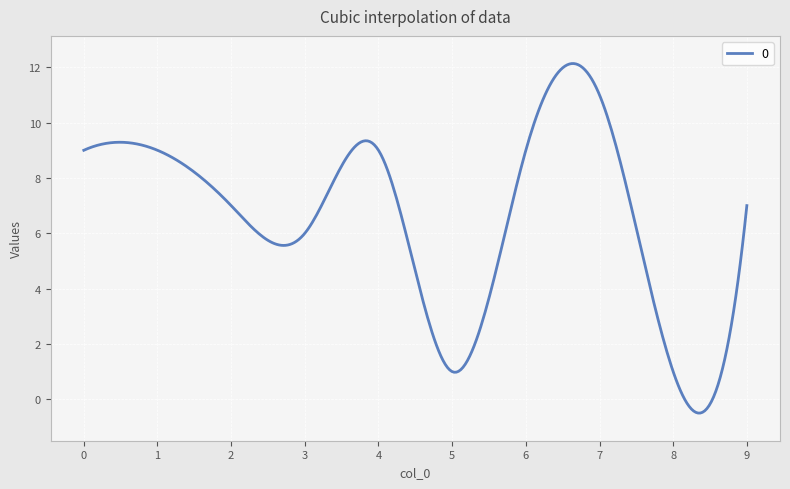

What is the maximum value shown in the chart?

12.1